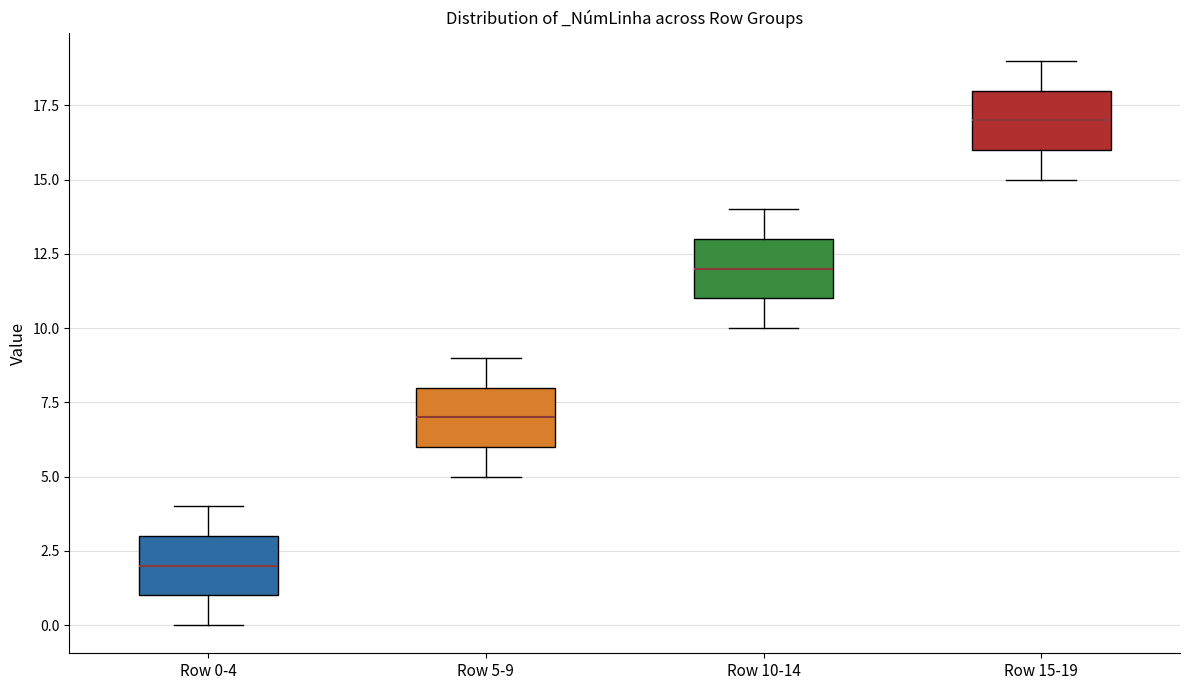

Where does the upper whisker of the box for Row 0-4 end on the y-axis? The values are not printed on the chart, so give them approximately, as read against the axis.

4